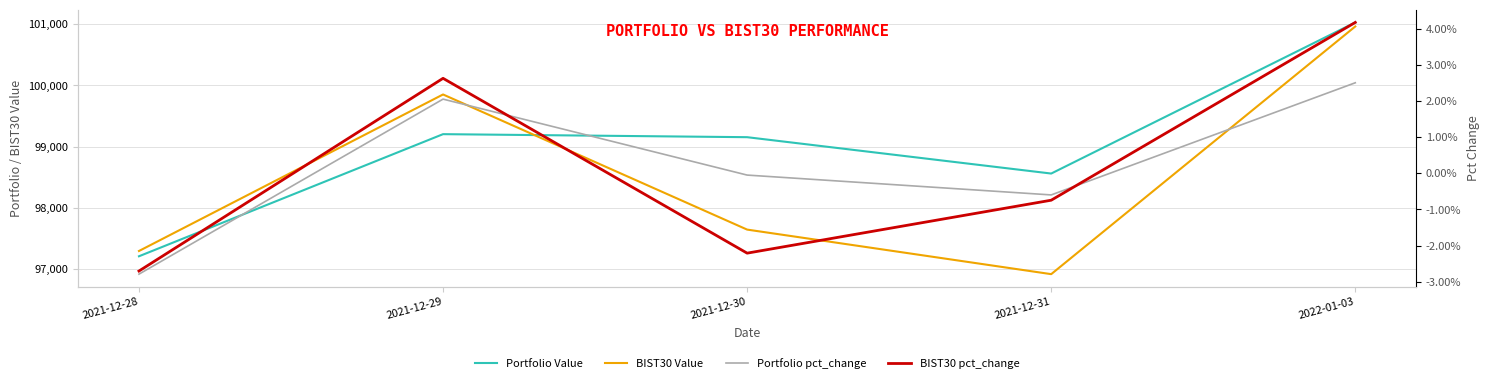

Reading right to left, list all the values displayed in this chart.

Portfolio Value: 101027.9	98560.5	99154.1	99203.6	97209.6
BIST30 Value: 100962.0	96917.8	97645.3	99851.6	97295.9
Portfolio pct_change: 0.0	-0.0	-0.0	0.0	-0.0
BIST30 pct_change: 0.0	-0.0	-0.0	0.0	-0.0